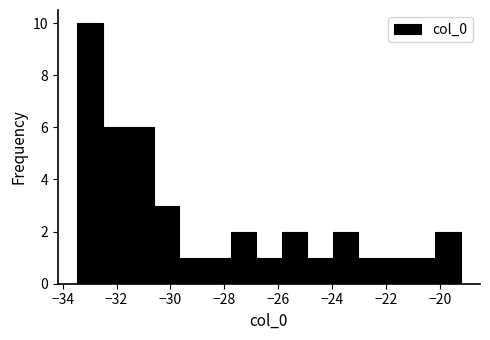

Over which range of the x-axis is the bar tallest?

-33.4 to -32.6